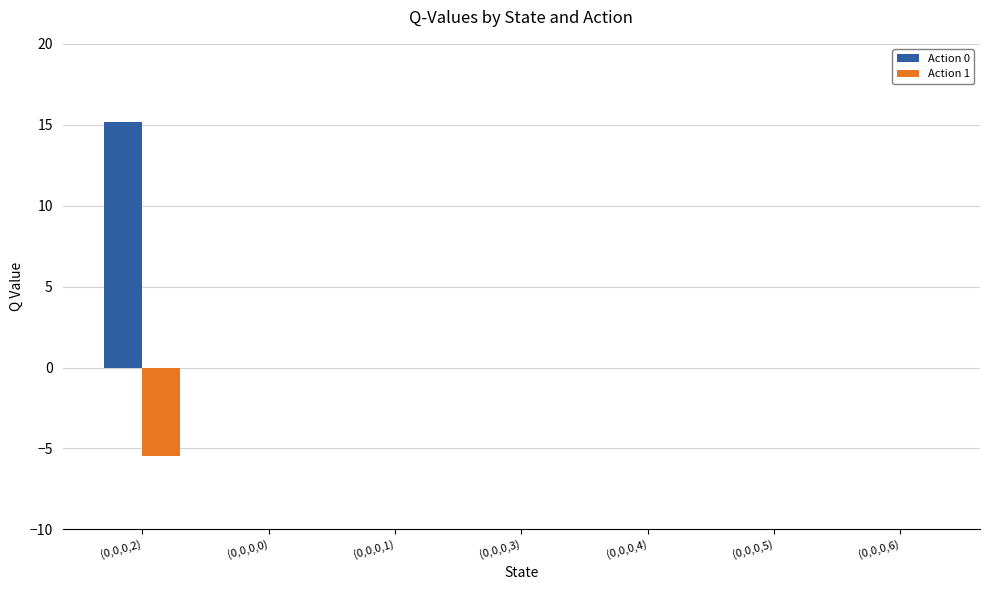

Reading right to left, what are all the values shown in this chart?

Action 0: 0.0	0.0	0.0	0.0	0.0	0.0	15.1
Action 1: 0.0	0.0	0.0	0.0	0.0	0.0	-5.5